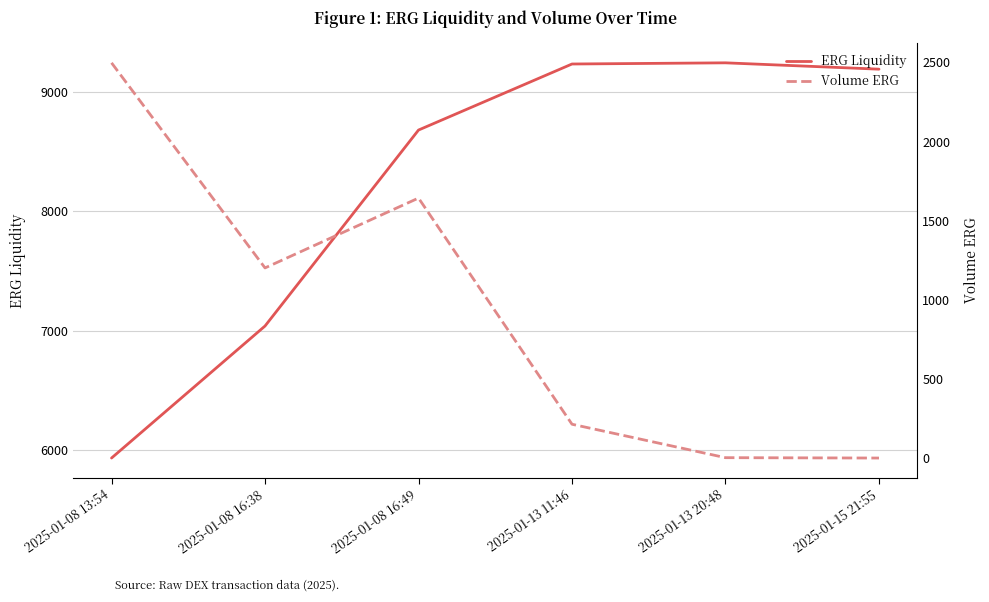

The value of Volume ERG at 2025-01-15 21:55 is 2.6. True or false?

True